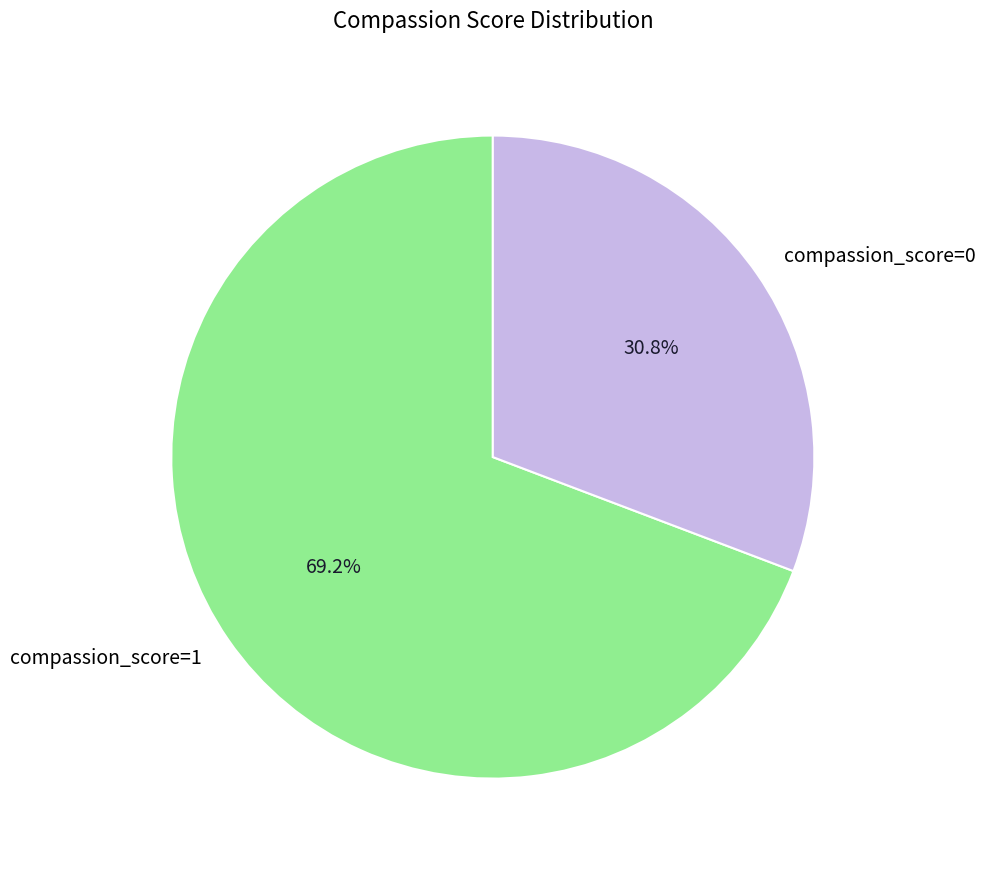

Combined, what portion of the pie is compassion_score=0 and compassion_score=1?

100.0%